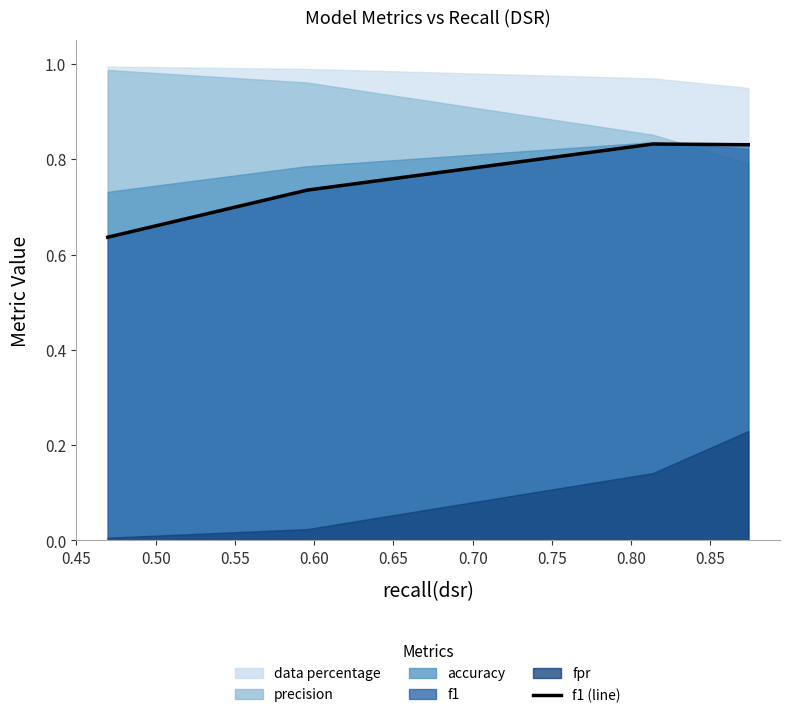

True or false: the data has more than 1 interior local peaks.

False